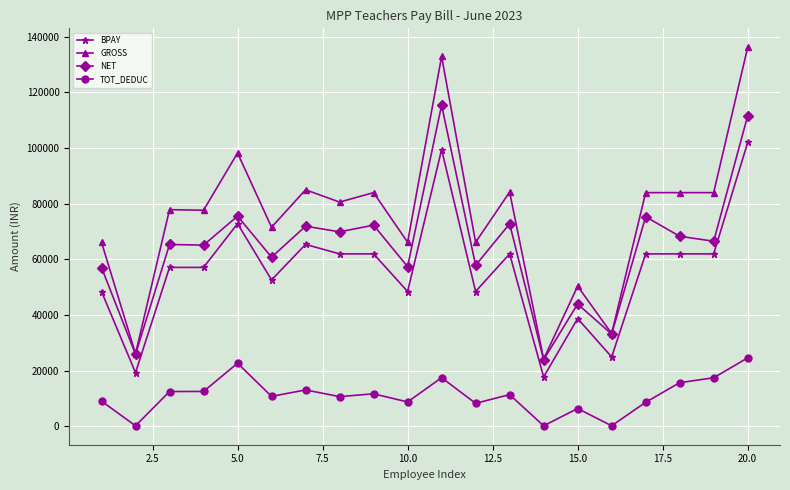

What is the difference between the second highest and second lowest values in the BPAY series?

80143